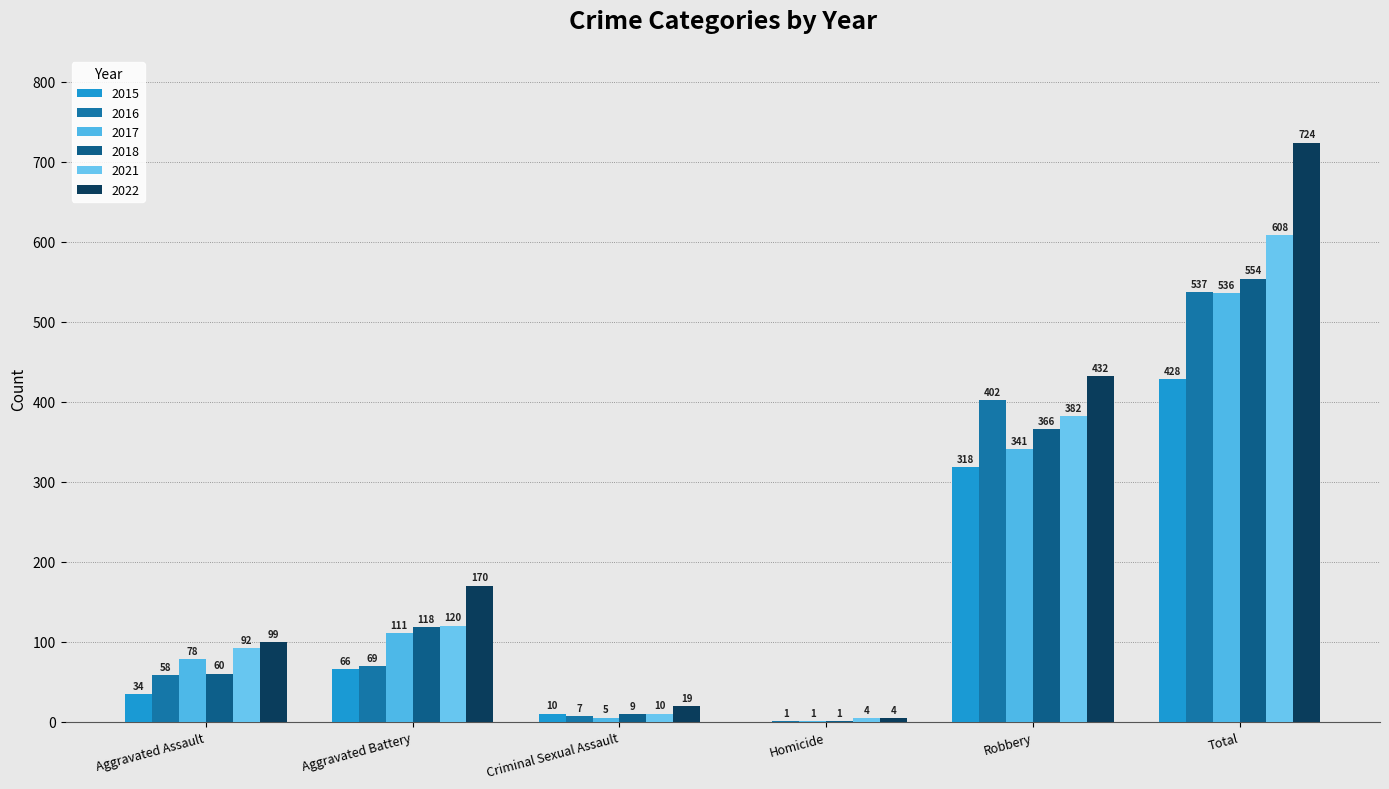

Which series has the largest range (max minus min)?

2022